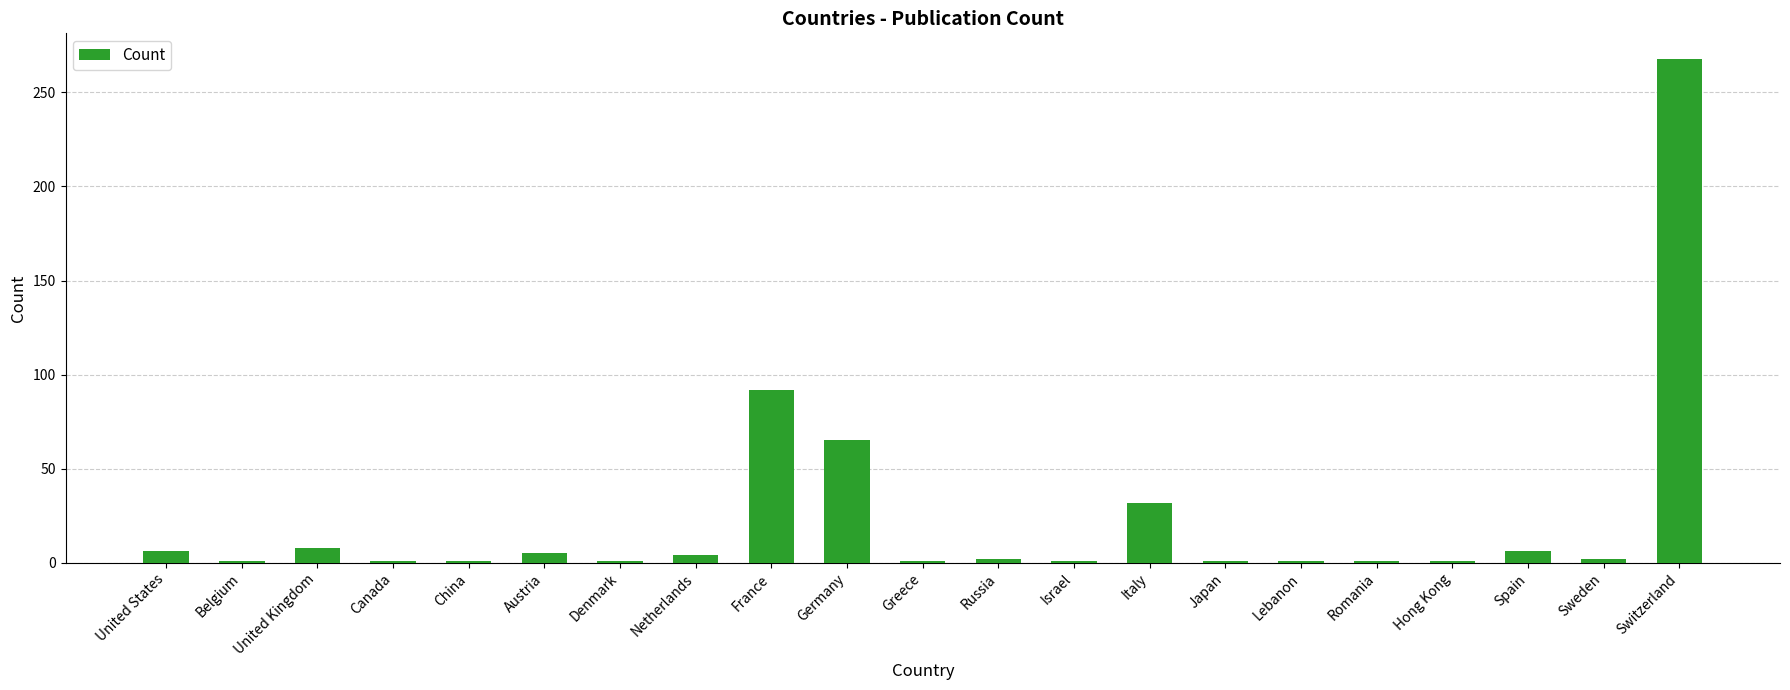

True or false: the data shows 86 at Switzerland.

False